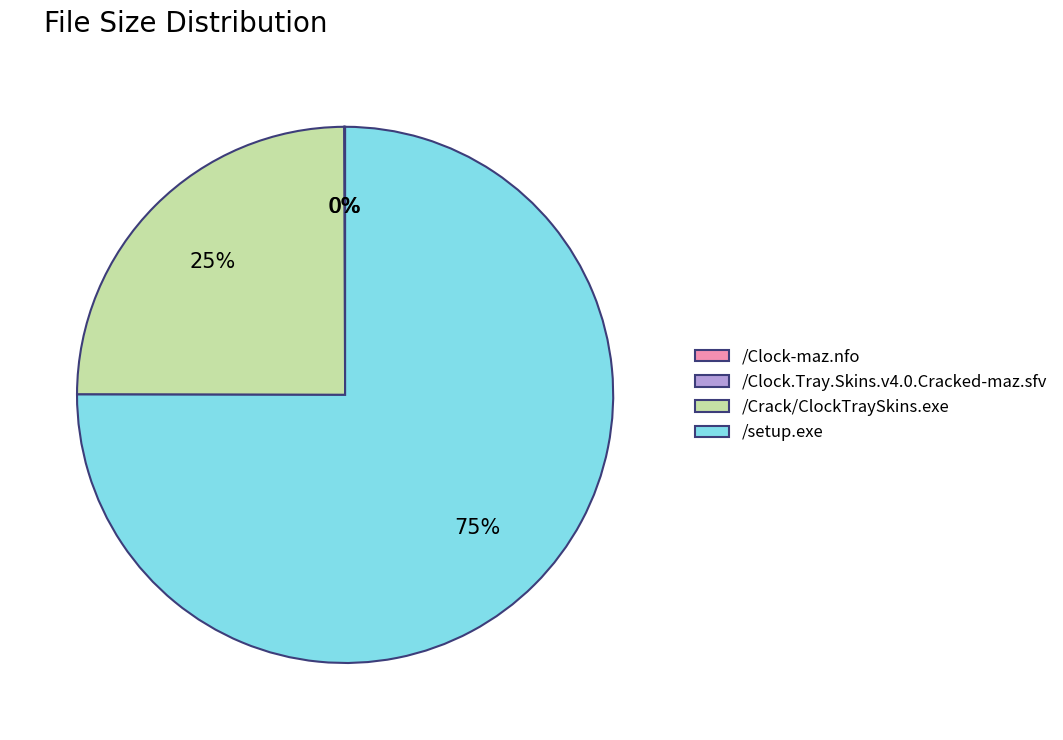

Is the sum of /Crack/ClockTraySkins.exe and /setup.exe greater than half?

Yes